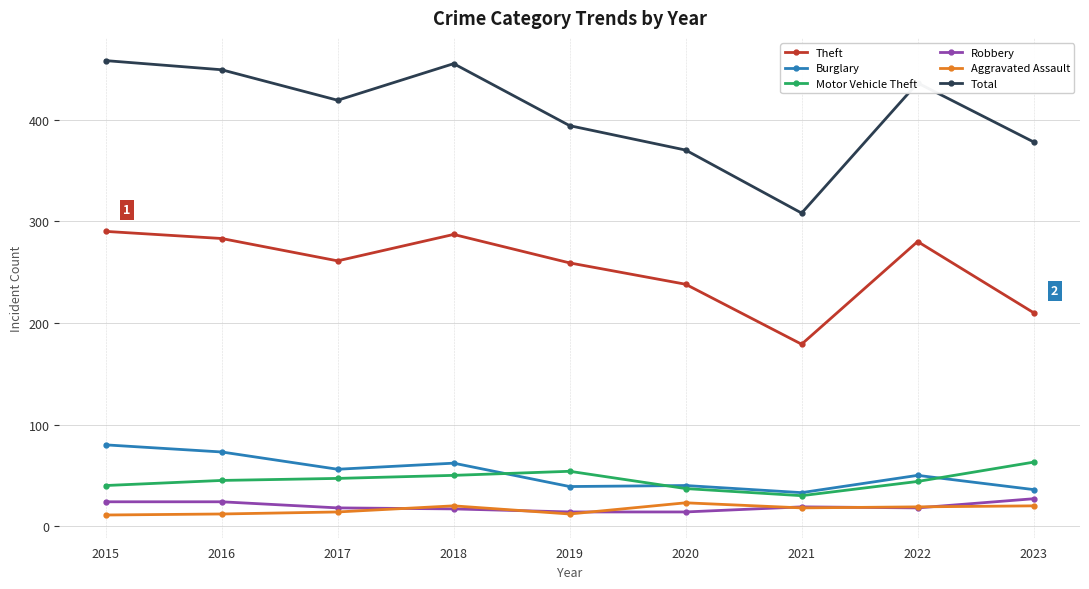

What is the spread (max minus min) of values at 2022?

418